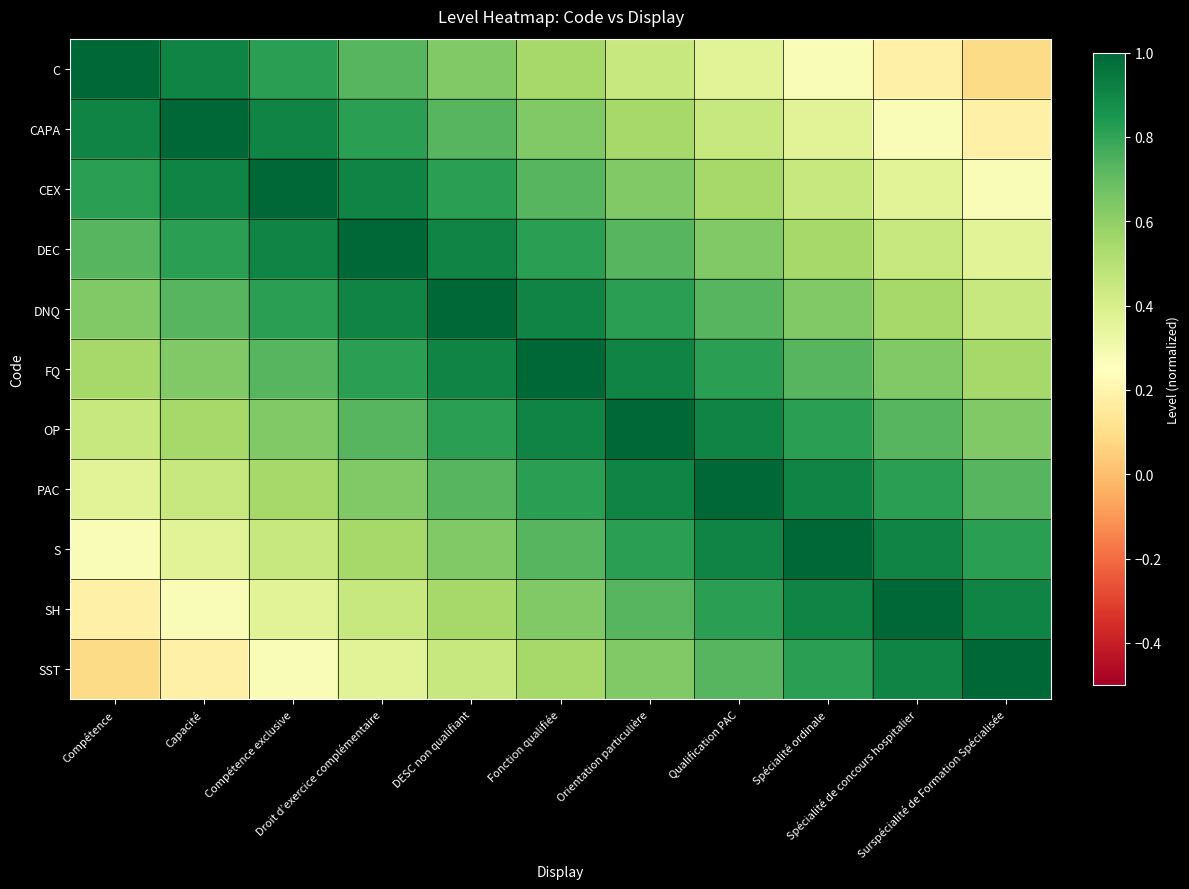

What is the total value across all series at Fonction qualifiée?

8.3